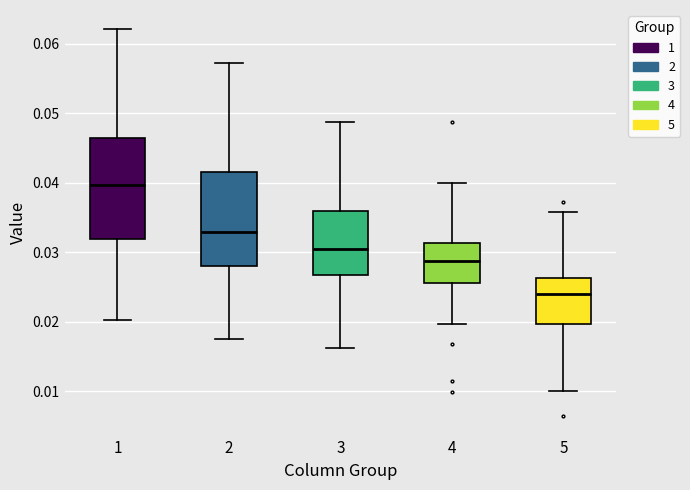

Where does the lower whisker of the box at x = 5 end on the y-axis? The values are not printed on the chart, so give them approximately, as read against the axis.

0.010